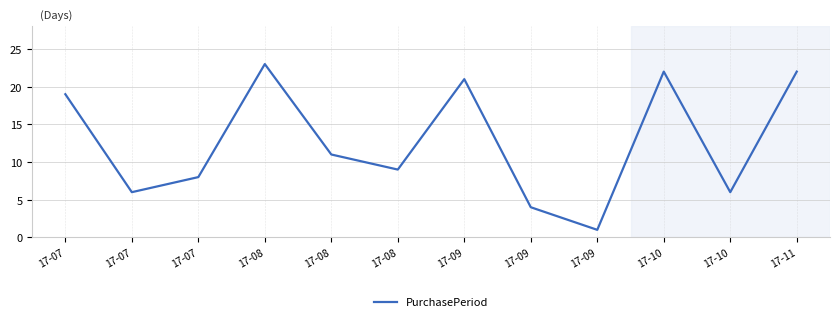

How many lines are shown in the chart?

1